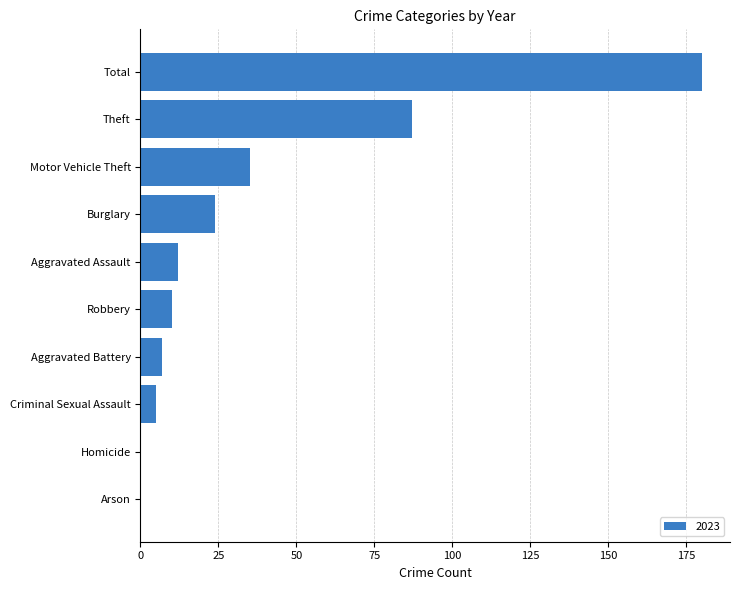

What is the sum of all values?

360